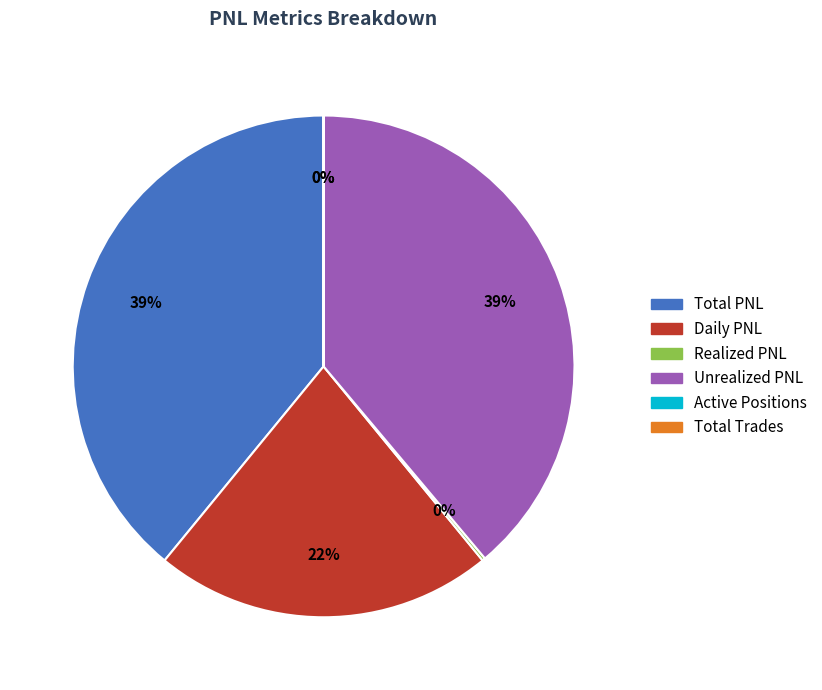

True or false: Total PNL accounts for 28% of the total.

False